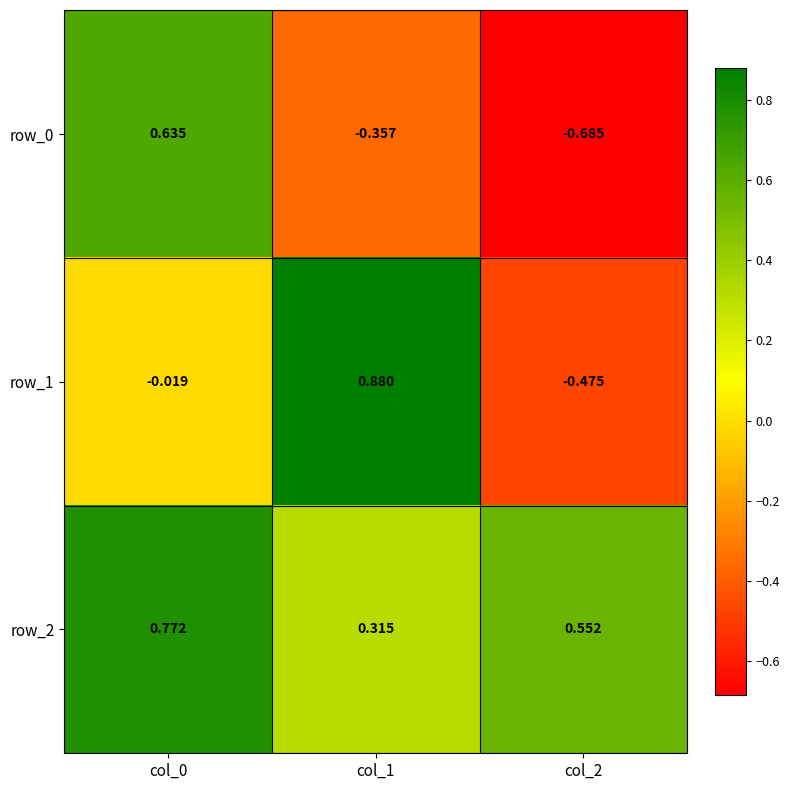

Is the value of row_2 at col_2 greater than the value of row_0 at col_2?

Yes